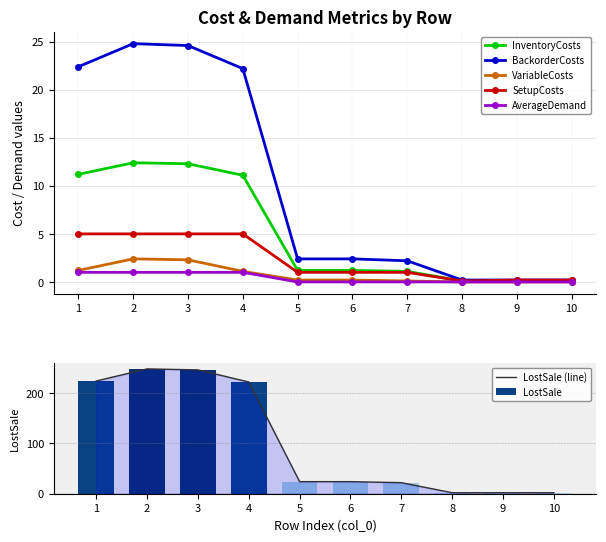

Which label corresponds to the smallest value in the chart?

8